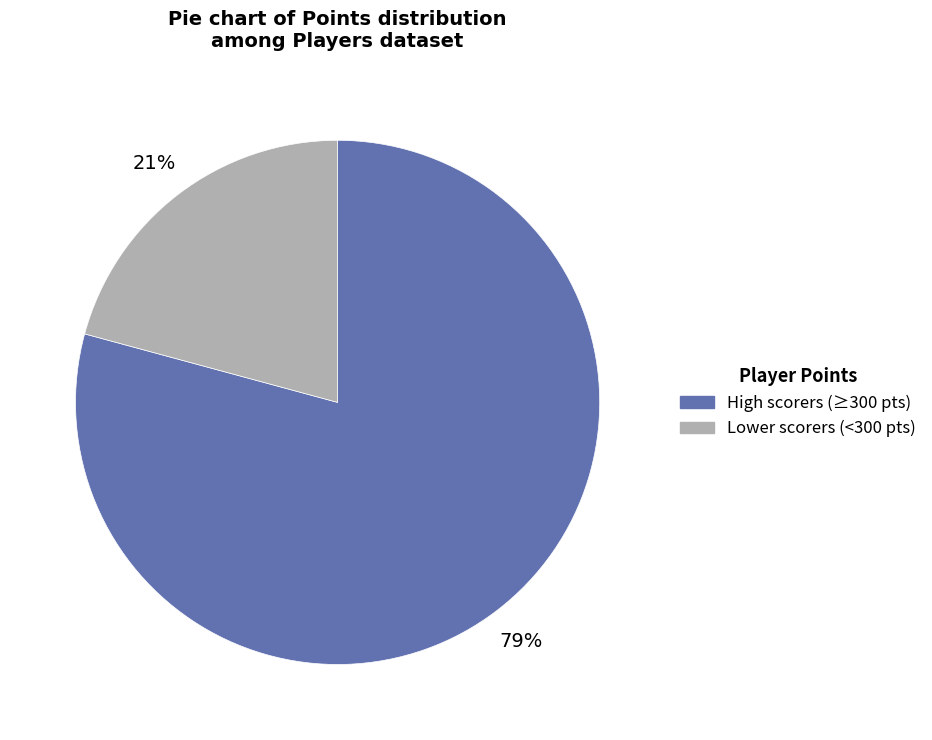

Count the number of slices in the pie.

2